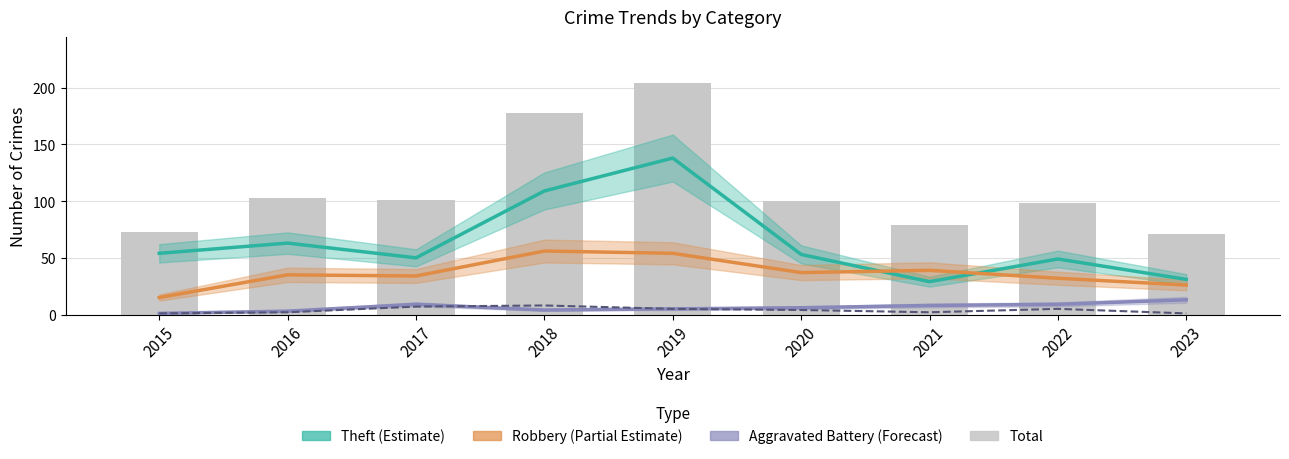

Between 2015 and 2018, which series saw the biggest shift?

Total